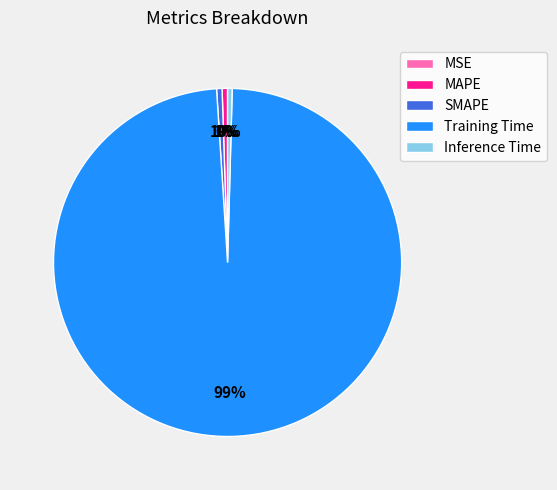

To the nearest percent, what percentage of the pie is SMAPE?

1%